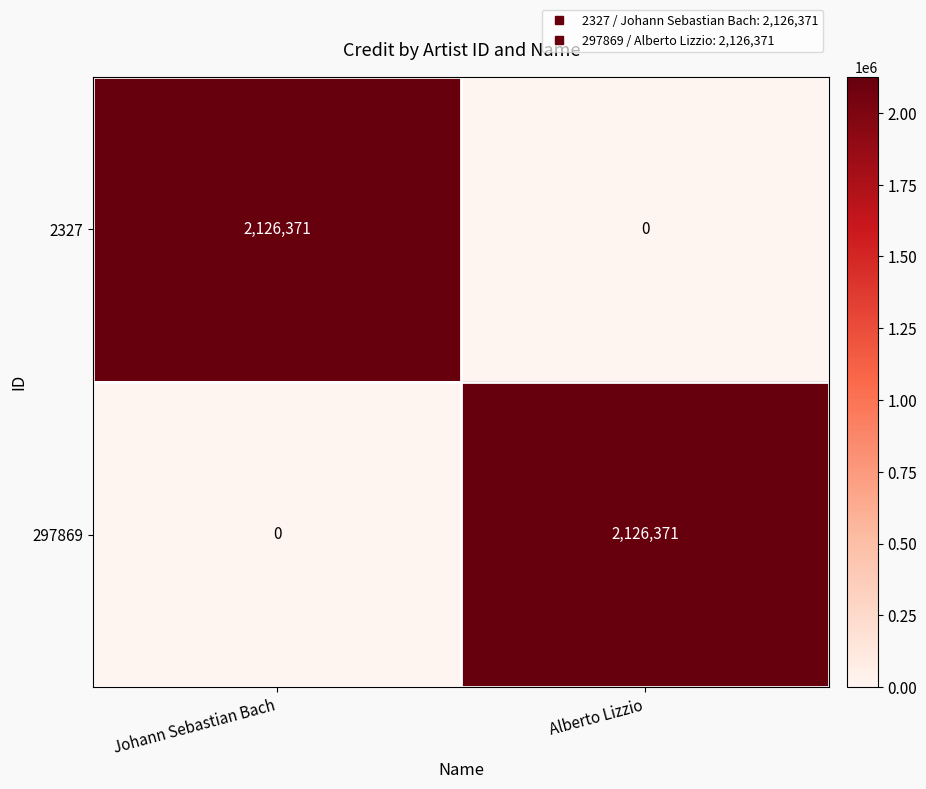

What is the total value across all series at Alberto Lizzio?

2126371